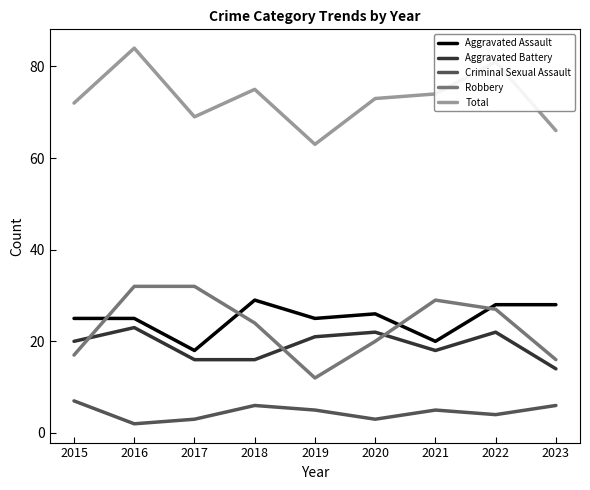

What is the highest value of the Aggravated Assault series?

29